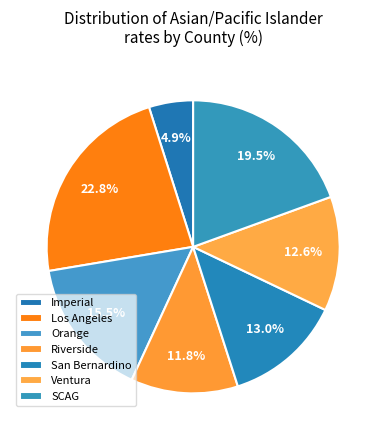

How many segments does this pie chart have?

7